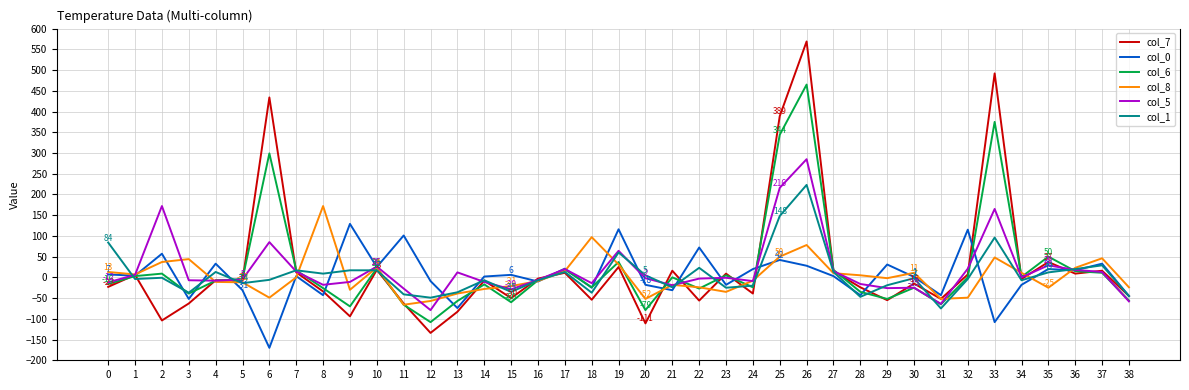

At which category is the sum across all series the highest?

26